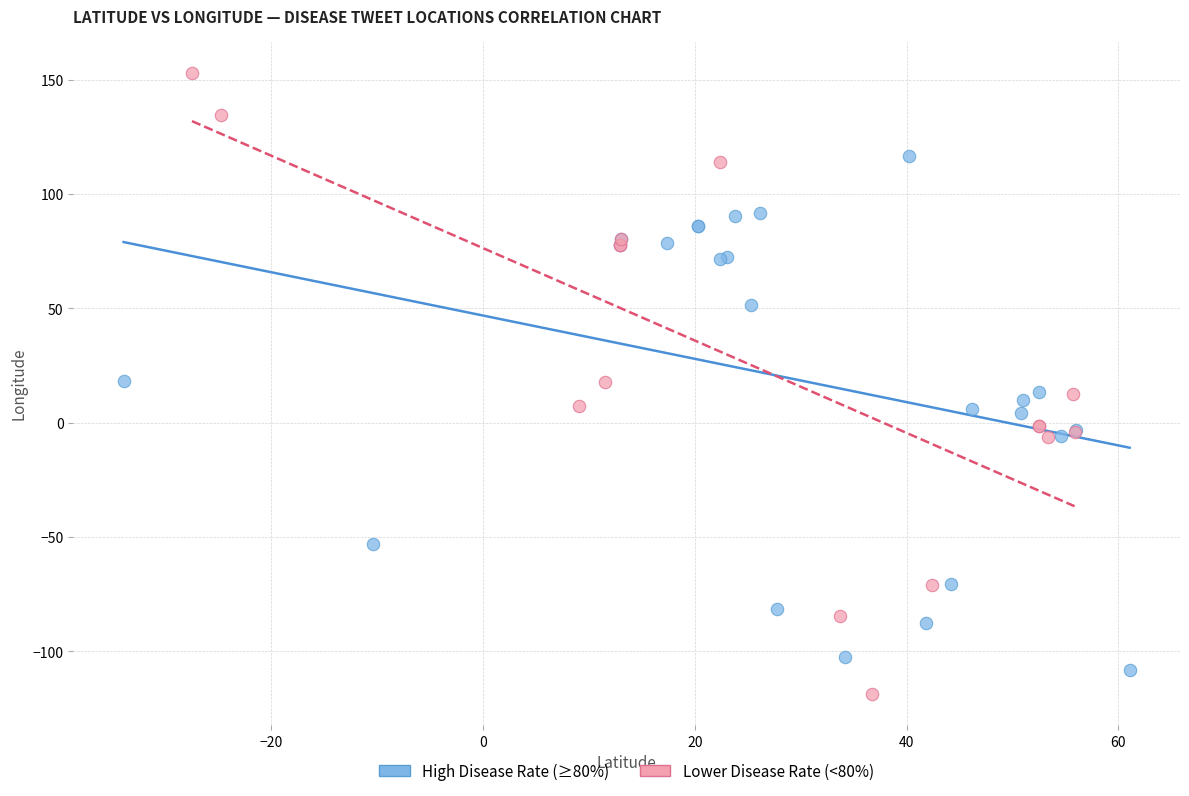

Which series reaches the maximum Y coordinate?

Lower Disease Rate (<80%)